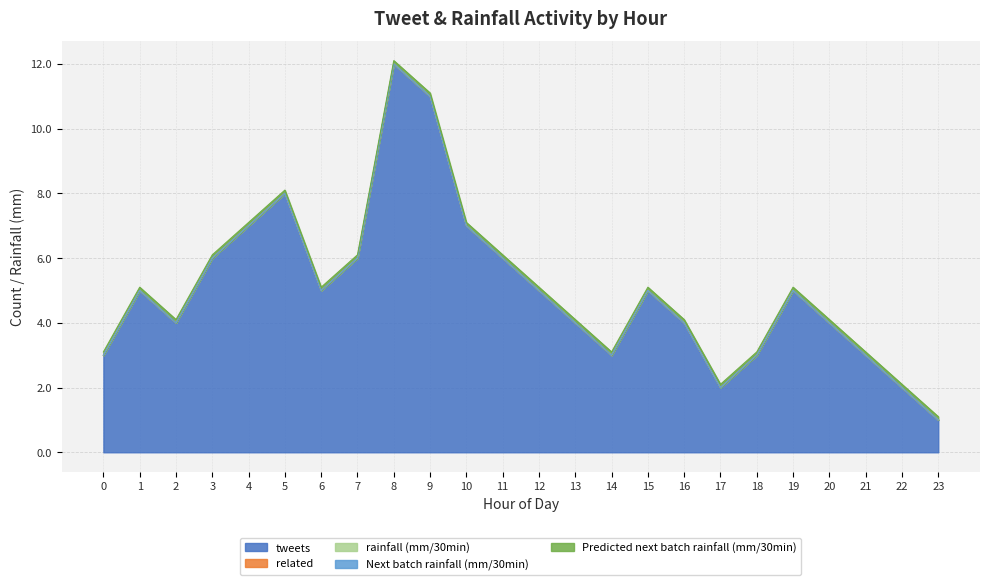

Reading left to right, what are all the values shown in this chart?

tweets: 3.0	5.0	4.0	6.0	7.0	8.0	5.0	6.0	12.0	11.0	7.0	6.0	5.0	4.0	3.0	5.0	4.0	2.0	3.0	5.0	4.0	3.0	2.0	1.0
related: 0.0	0.0	0.0	0.0	0.0	0.0	0.0	0.0	0.0	0.0	0.0	0.0	0.0	0.0	0.0	0.0	0.0	0.0	0.0	0.0	0.0	0.0	0.0	0.0
rainfall (mm/30min): 0.0	0.0	0.0	0.0	0.0	0.0	0.0	0.0	0.0	0.0	0.0	0.0	0.0	0.0	0.0	0.0	0.0	0.0	0.0	0.0	0.0	0.0	0.0	0.0
Next batch rainfall (mm/30min): 0.0	0.0	0.0	0.0	0.0	0.0	0.0	0.0	0.0	0.0	0.0	0.0	0.0	0.0	0.0	0.0	0.0	0.0	0.0	0.0	0.0	0.0	0.0	0.0
Predicted next batch rainfall (mm/30min): 0.1	0.1	0.1	0.1	0.1	0.1	0.1	0.1	0.1	0.1	0.1	0.1	0.1	0.1	0.1	0.1	0.1	0.1	0.1	0.1	0.1	0.1	0.1	0.1